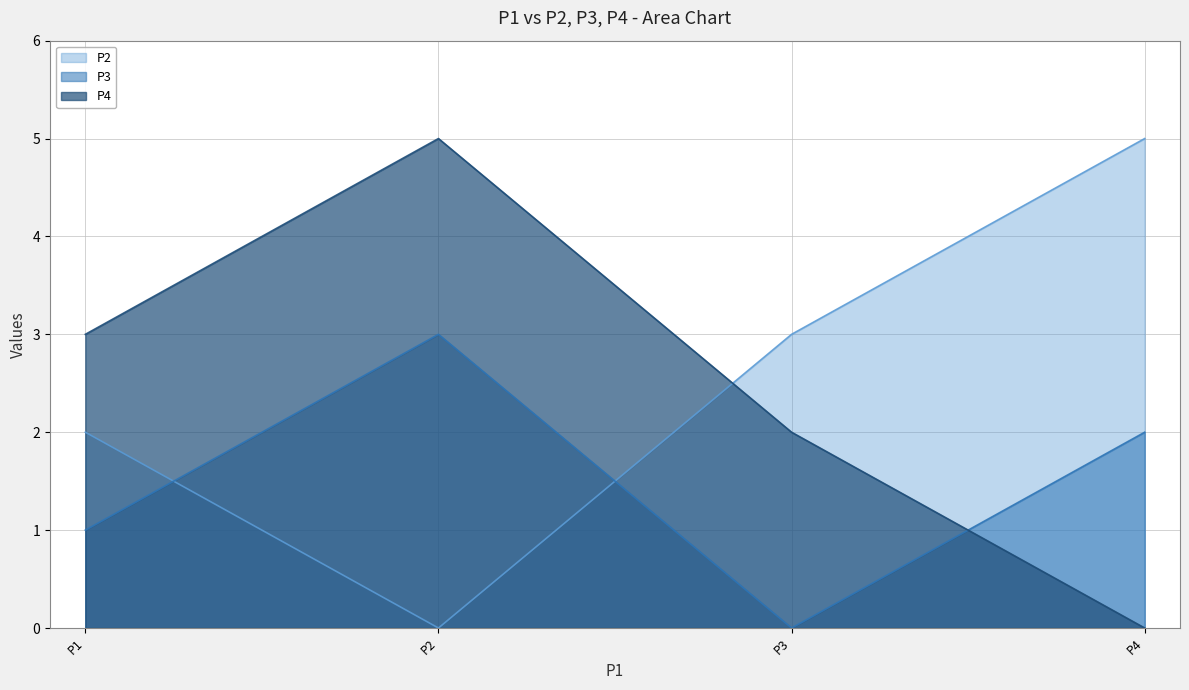

Reading right to left, extract all data points from this chart.

P2: 5	3	0	2
P3: 2	0	3	1
P4: 0	2	5	3